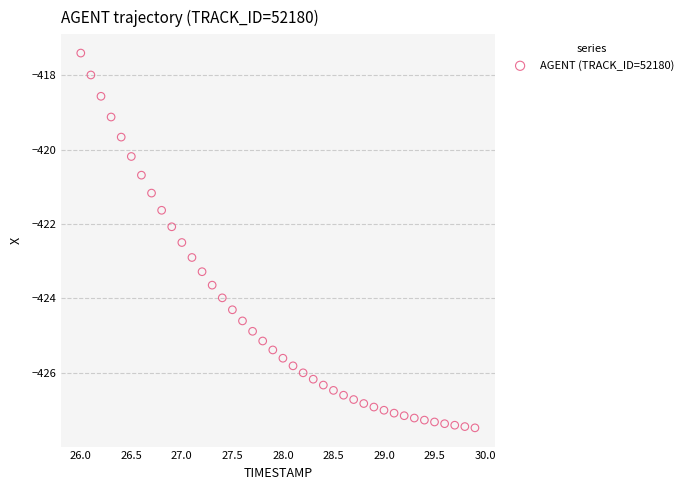

What is the range of Y values (max minus min)?

10.1